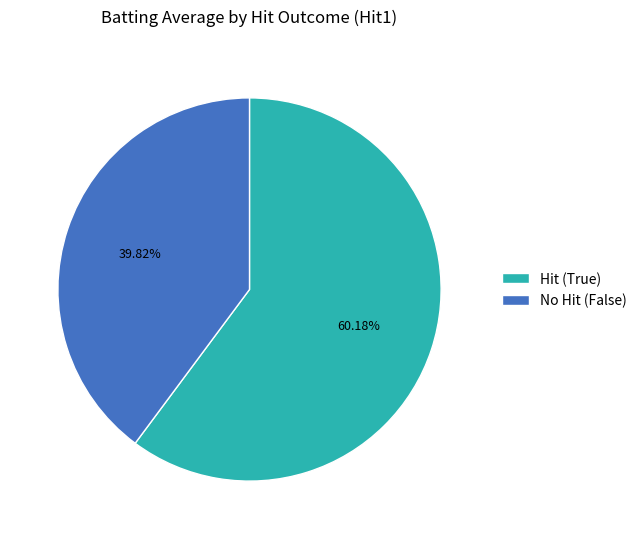

Which slice is the smallest?

No Hit (False)